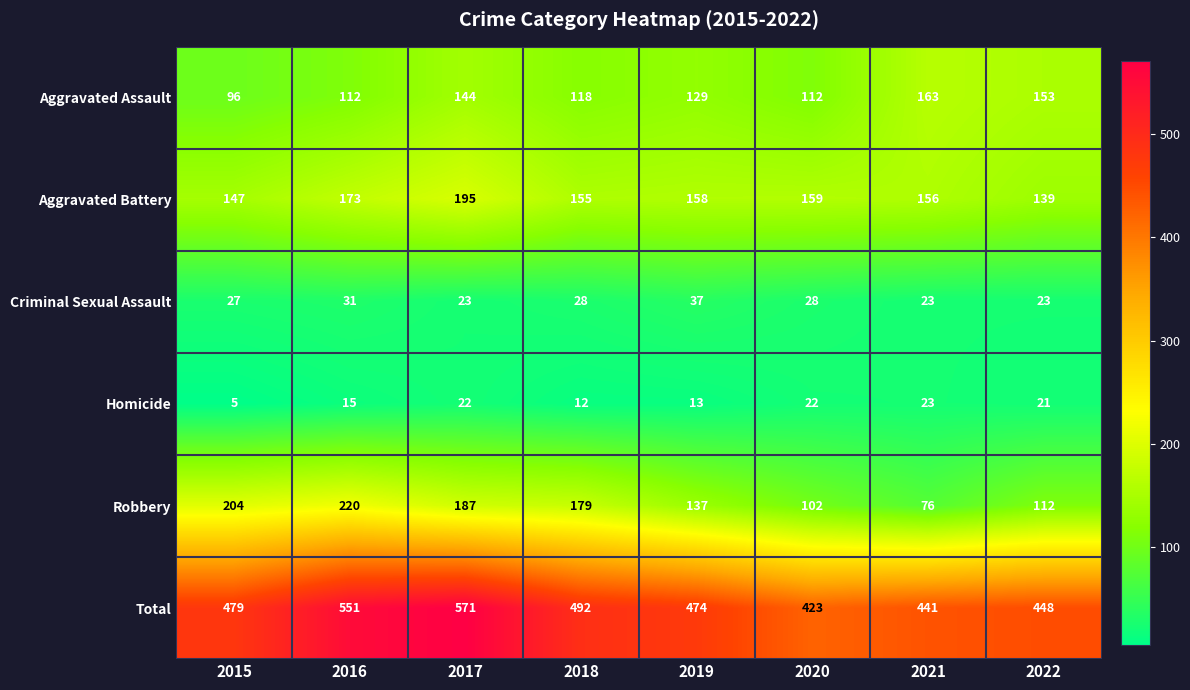

Which series has the widest spread of values?

Total